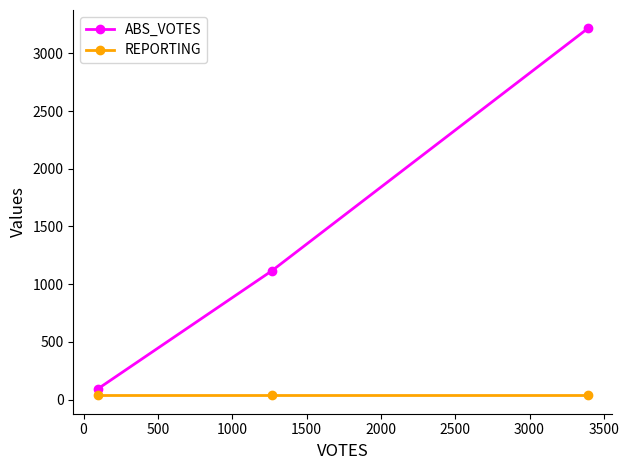

What is the average value of the ABS_VOTES series?

1474